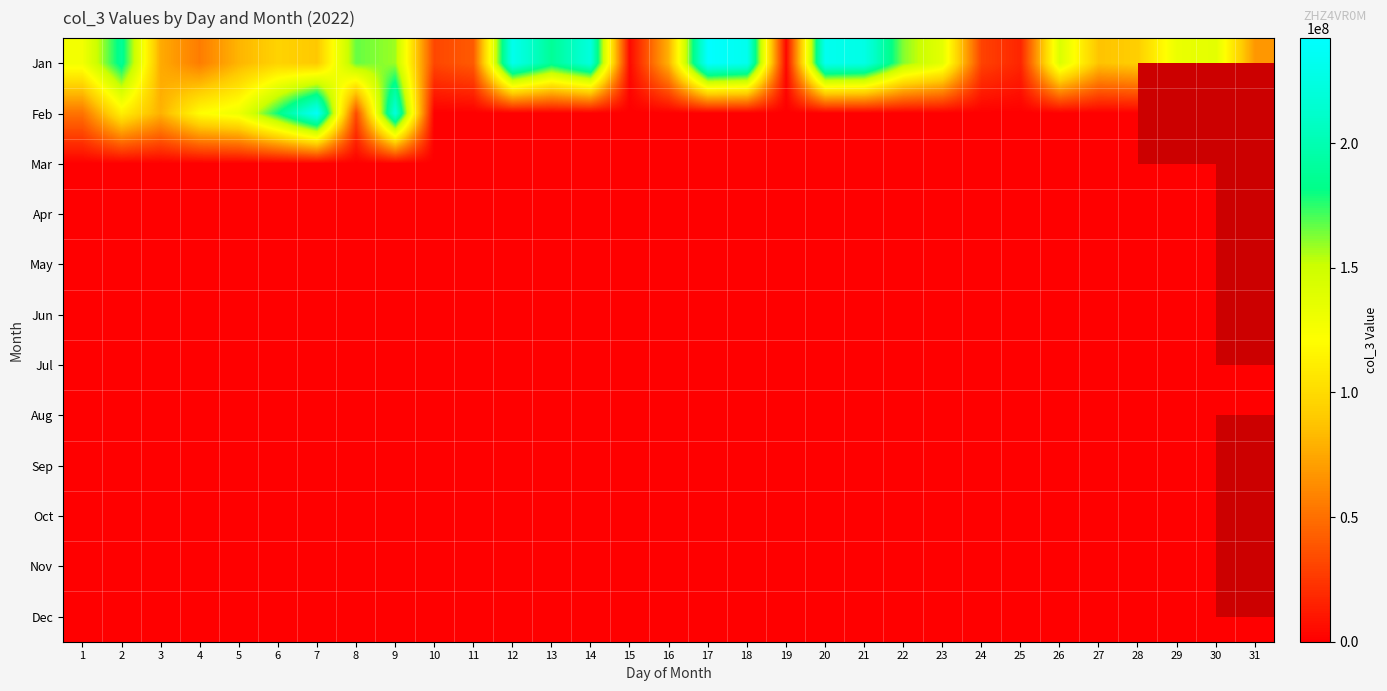

At 28, list the series in order from smallest to largest.

Feb, Mar, Apr, May, Jun, Jul, Aug, Sep, Oct, Nov, Dec, Jan